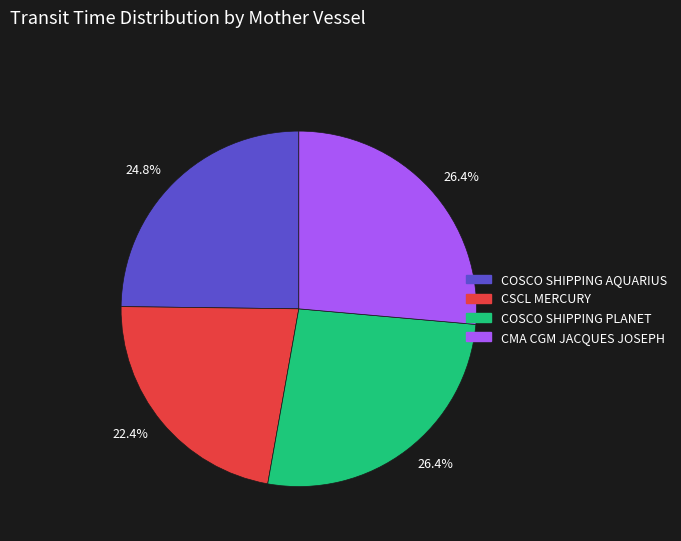

Is there any slice that represents more than half of the pie?

No